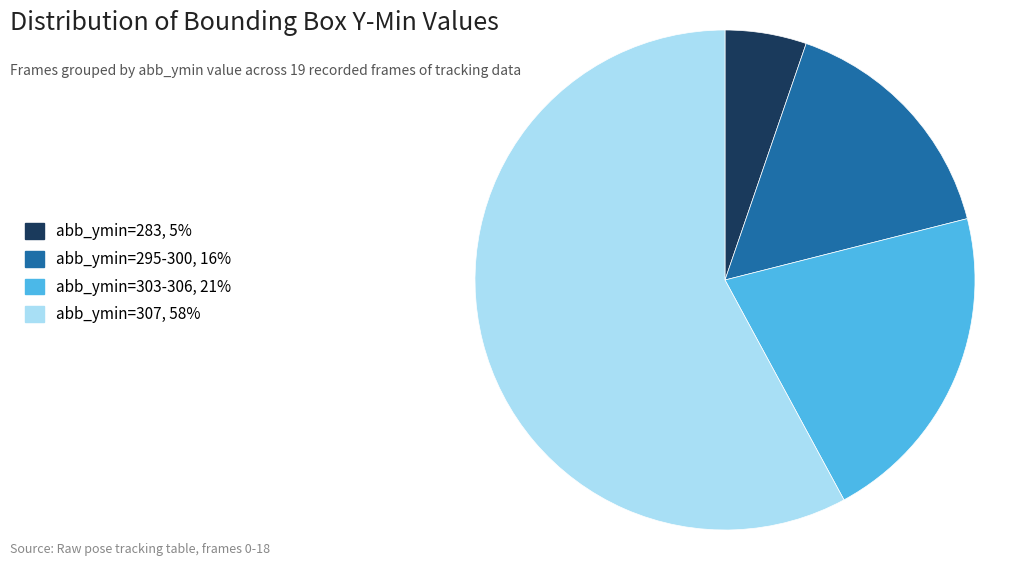

Which category has the biggest portion of the pie?

abb_ymin=307, 58%